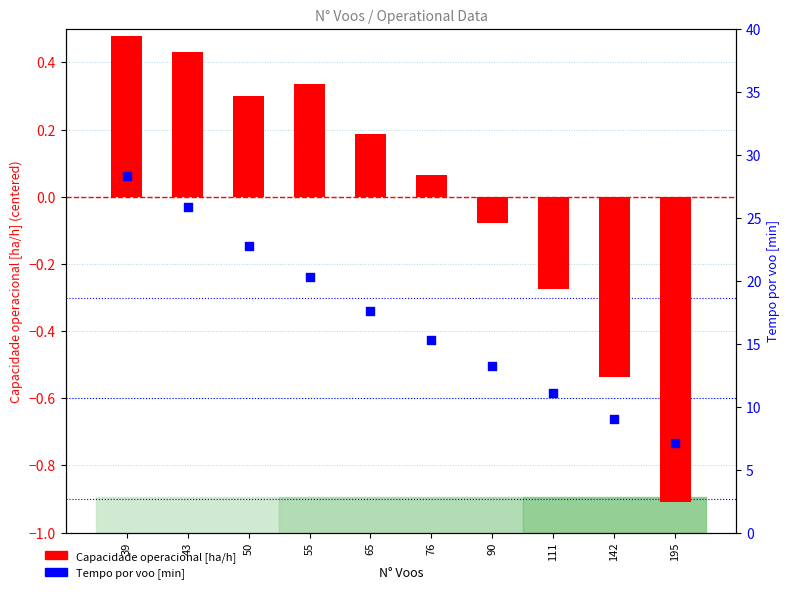

Which series has the largest total across all categories?

Tempo por voo [min]